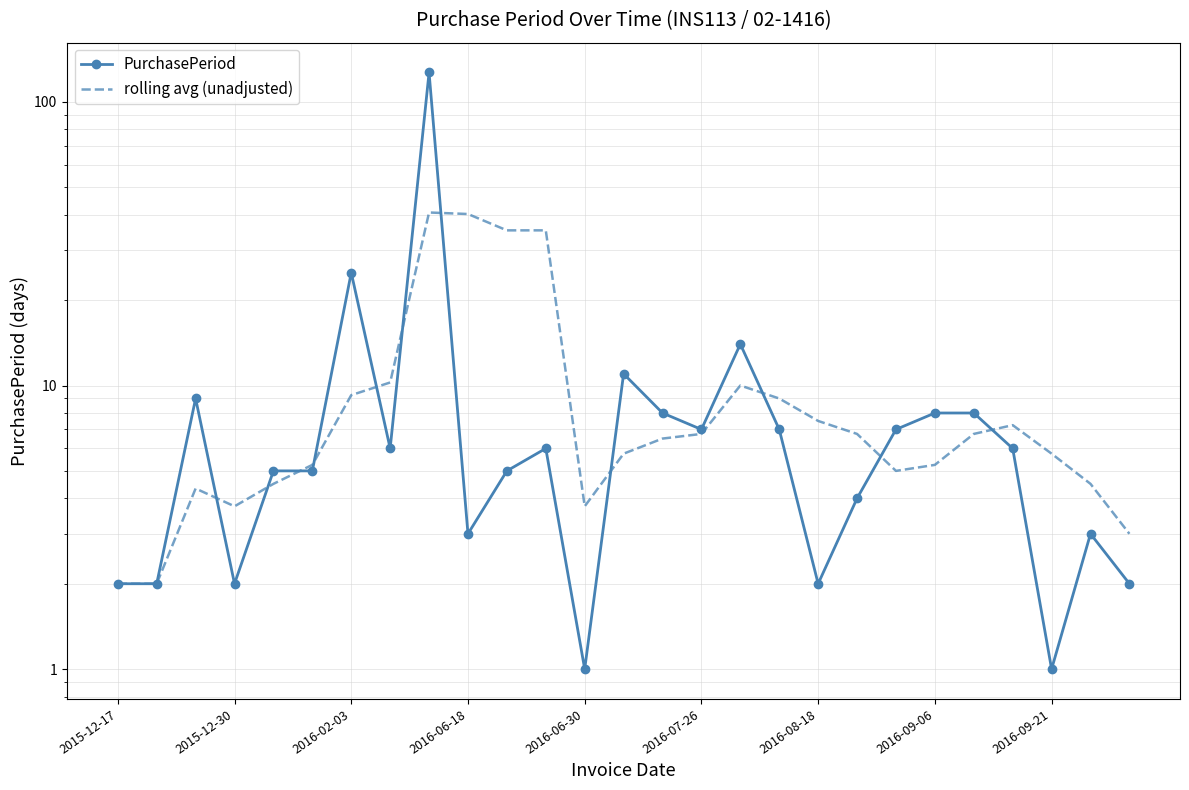

What is the difference between the second highest and second lowest values in the PurchasePeriod series?

24.0